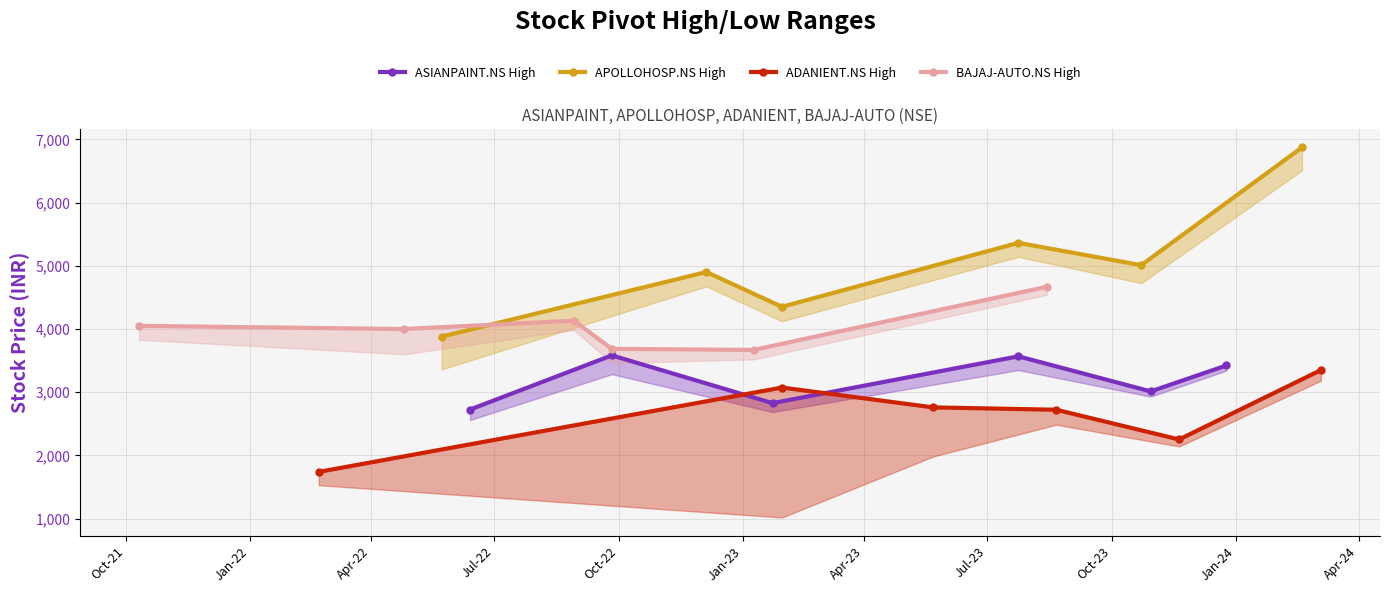

Which series has the largest total across all categories?

APOLLOHOSP.NS High